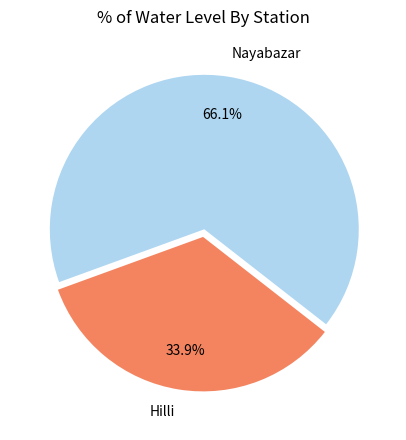

To the nearest percent, what percentage of the pie is Nayabazar?

66%